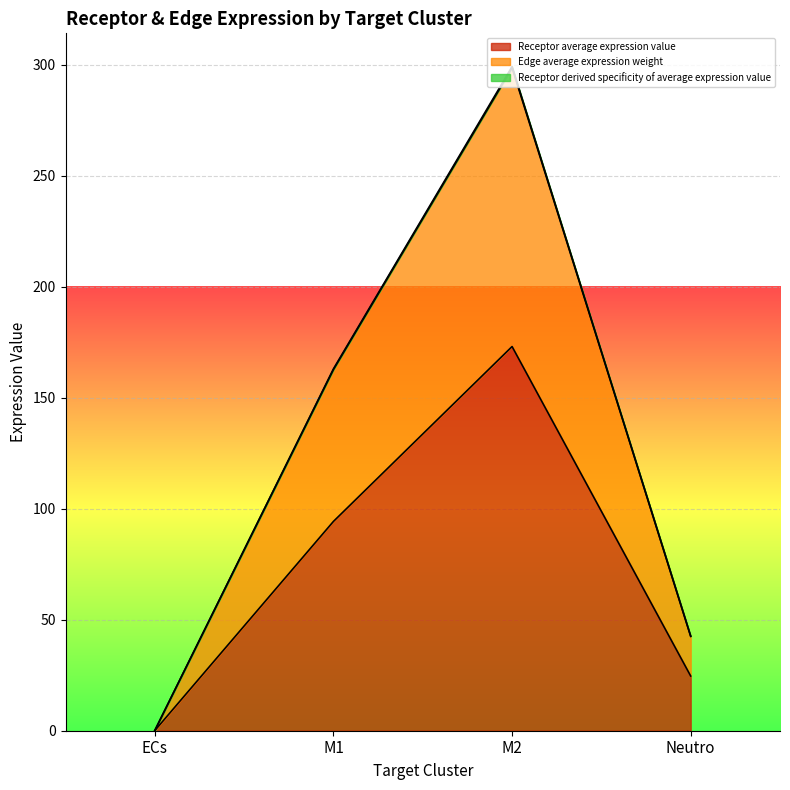

True or false: Receptor total expression value has more than 0 interior local peaks.

True